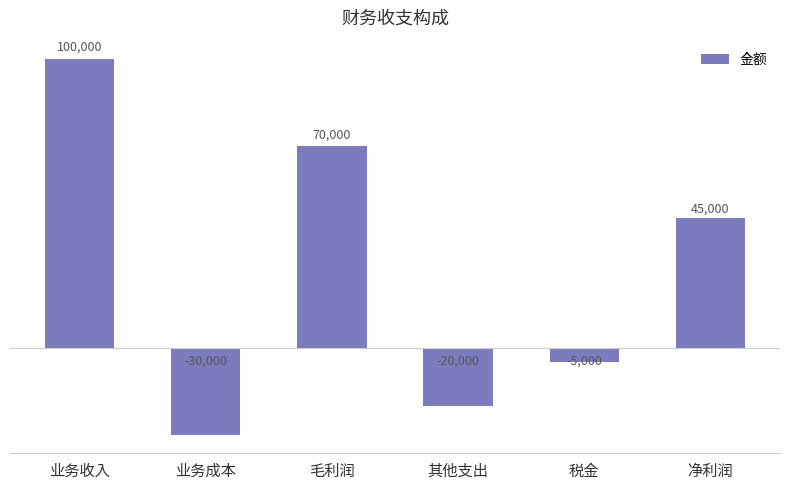

How many negative values are there?

3